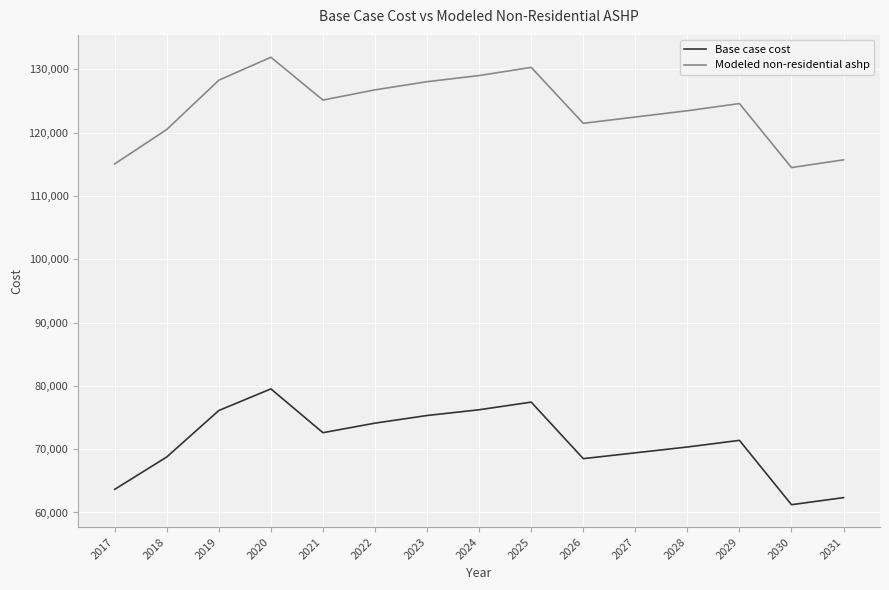

Rank the series by their maximum value, from lowest to highest.

Base case cost, Modeled non-residential ashp